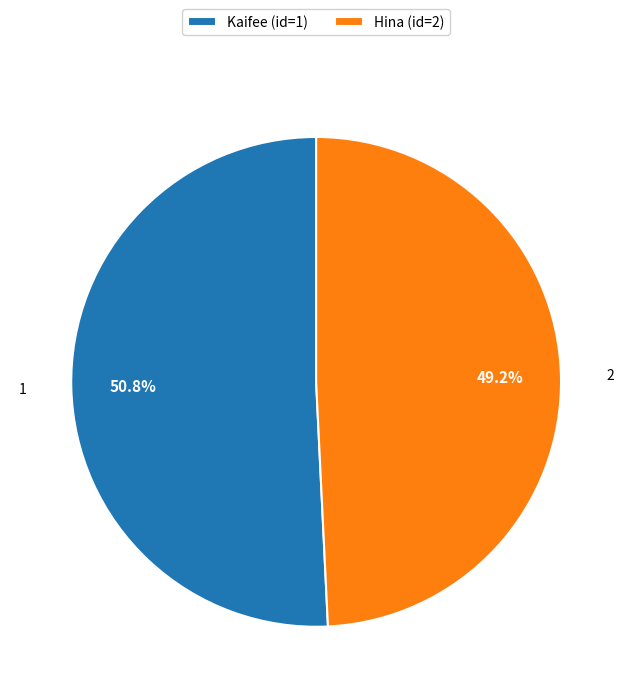

What portion of the pie excludes Kaifee (id=1)?

49.2%